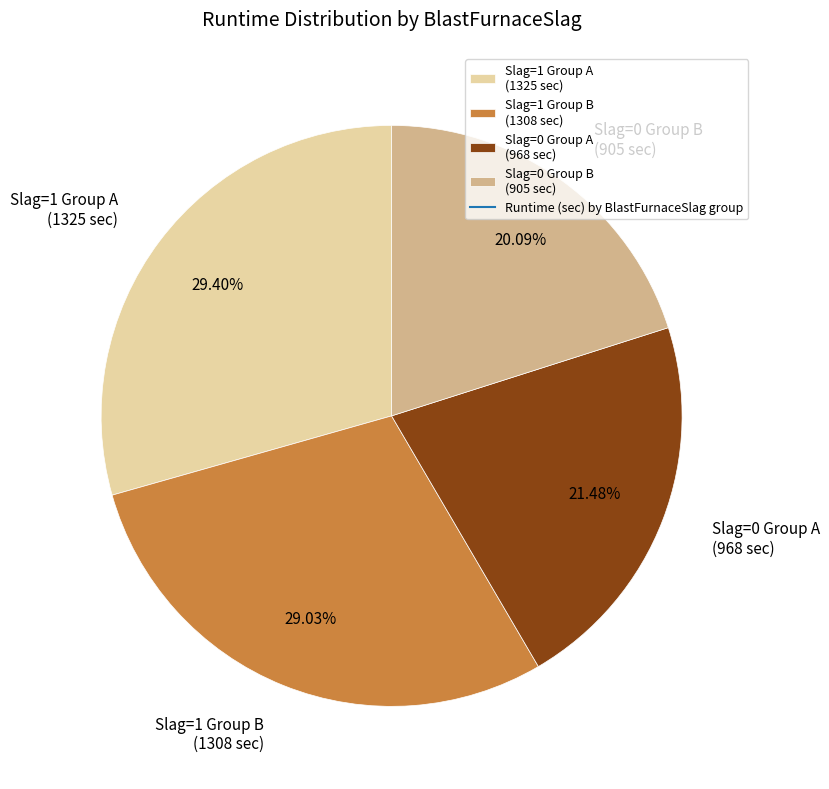

How many slices are in this pie chart?

4